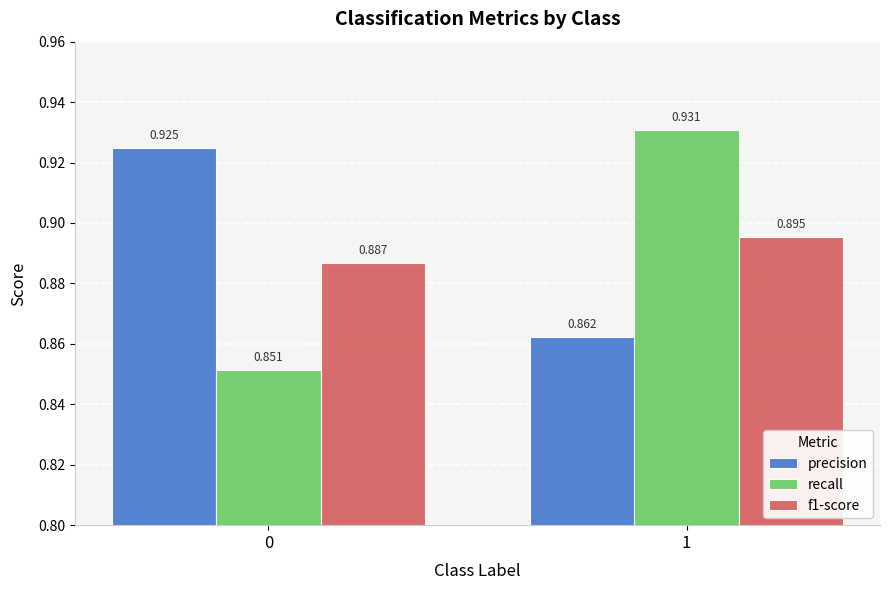

Which series has the largest total across all categories?

precision